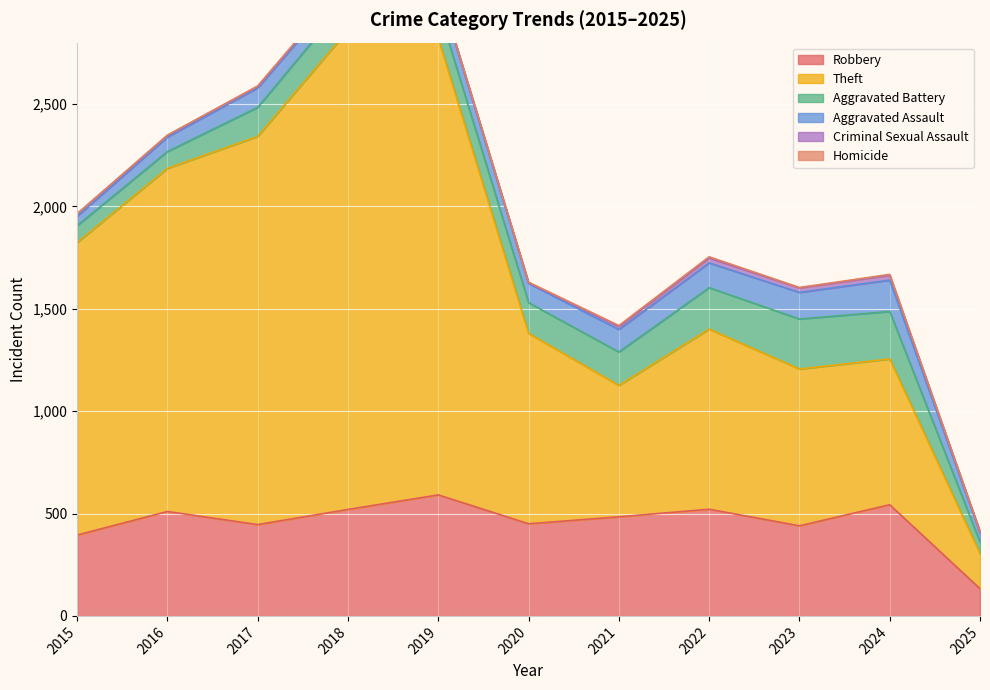

Between 2020 and 2021, which is larger?

2021